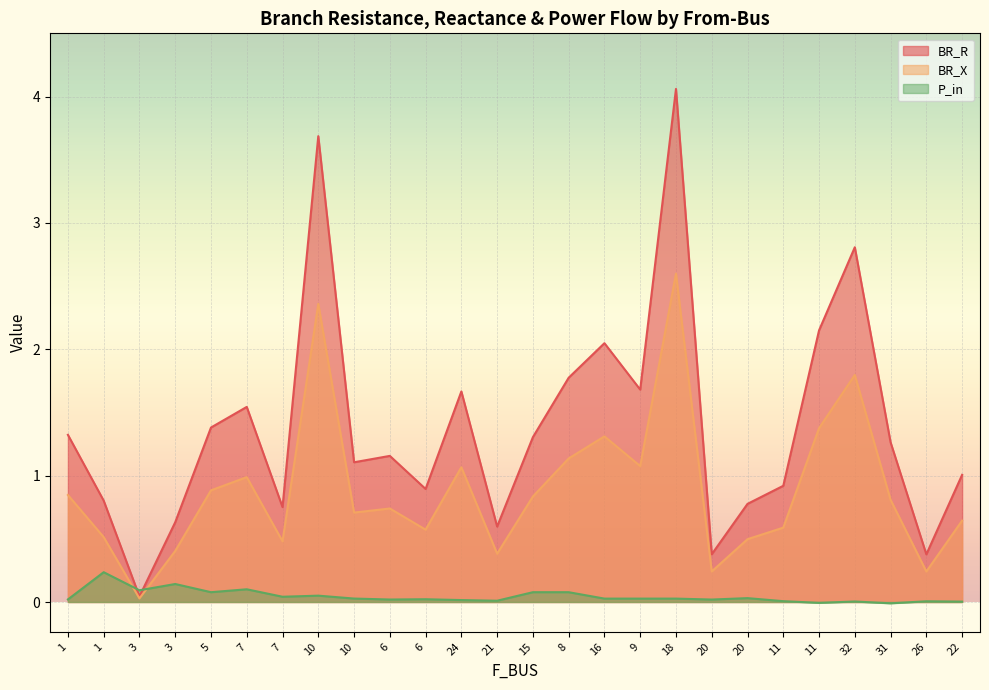

True or false: P_in has more than 1 interior local peaks.

True